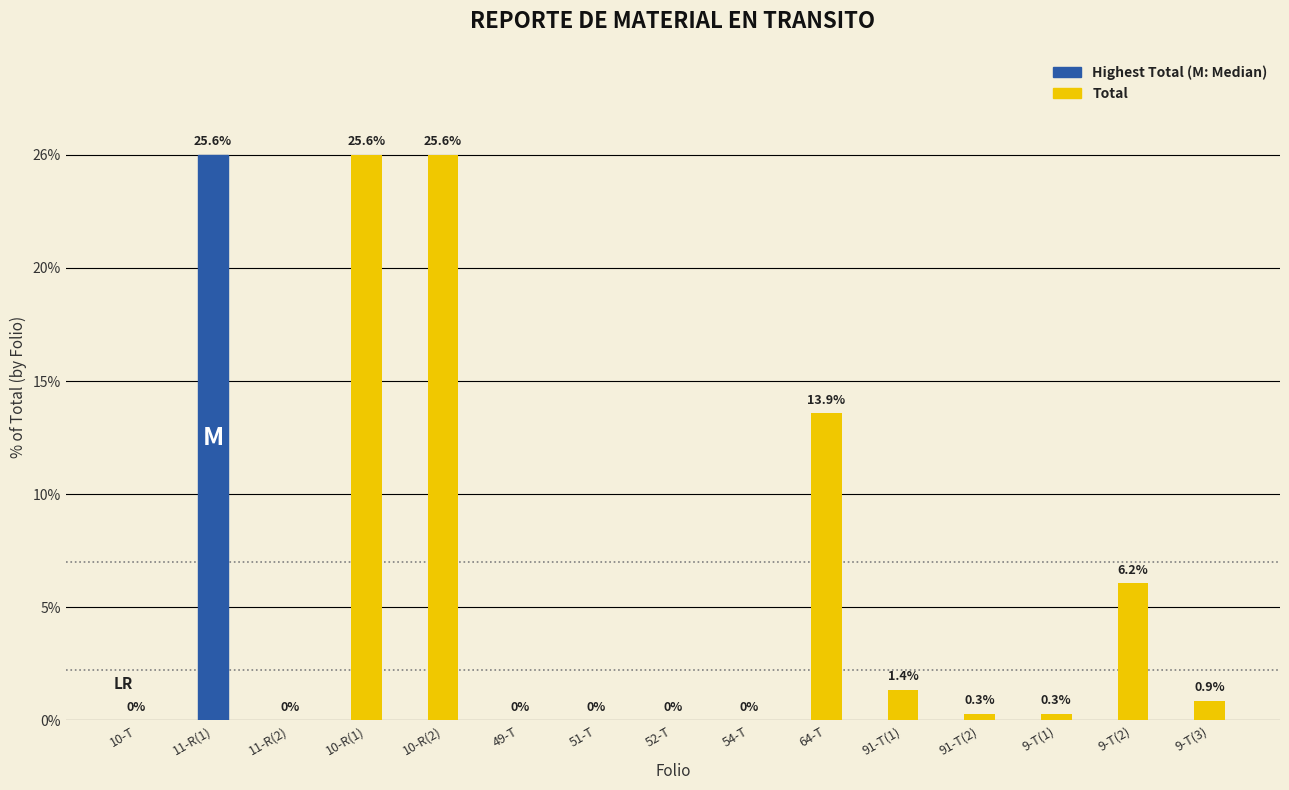

The chart shows a value of 25.6 at 10-R(1). True or false?

True